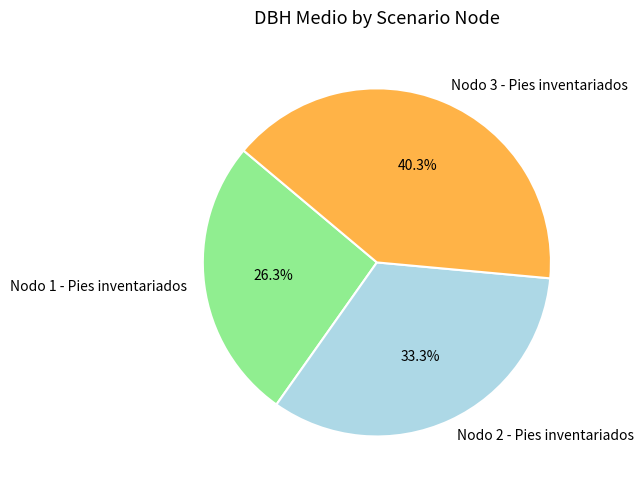

To the nearest percent, what percentage of the pie is Nodo 1 - Pies inventariados?

26%